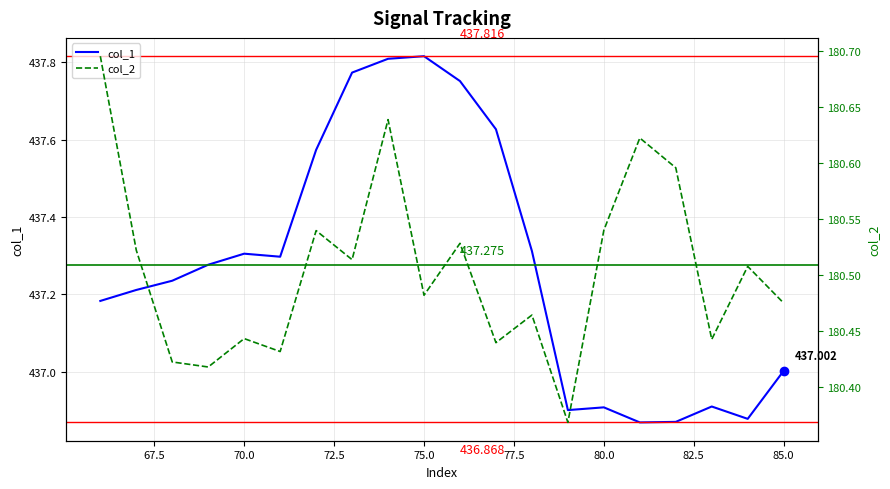

What is the difference between the maximum and second lowest values in the col_2 series?

0.3